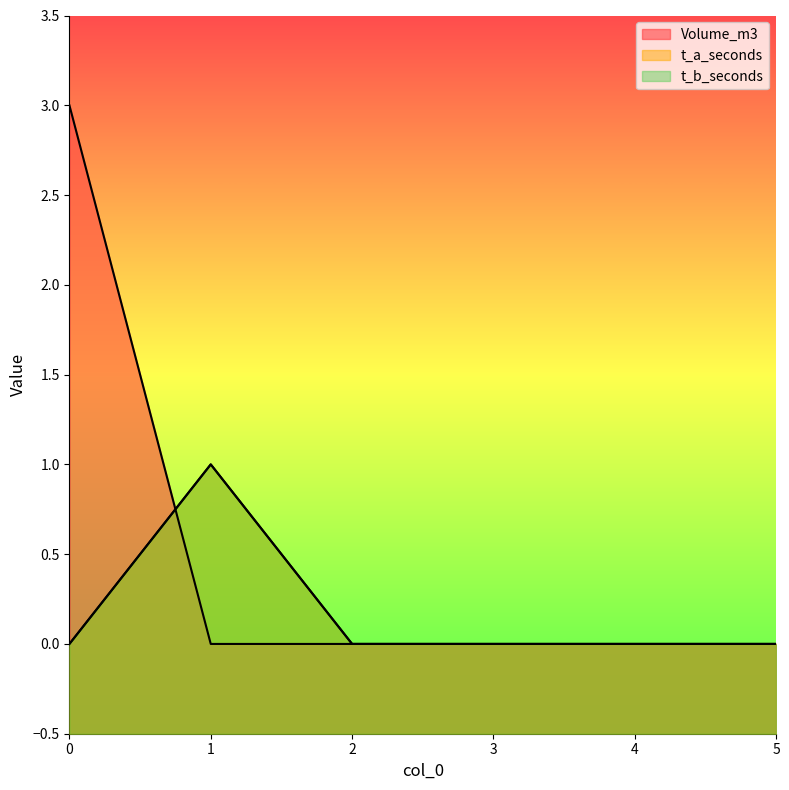

What is the difference between the highest and lowest values at 1?

1